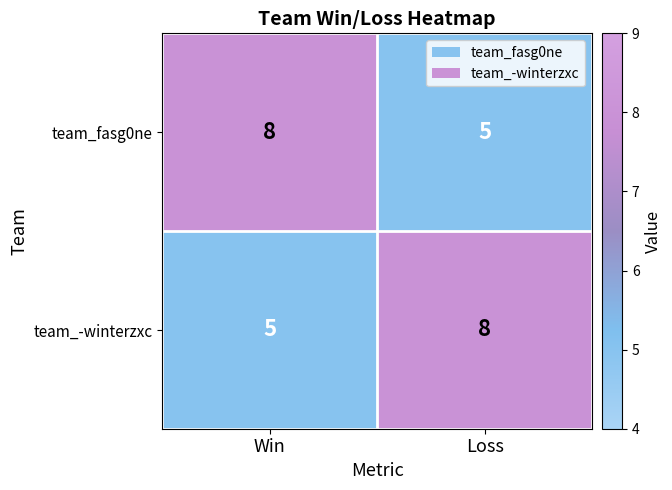

What is the minimum value shown in the chart?

5